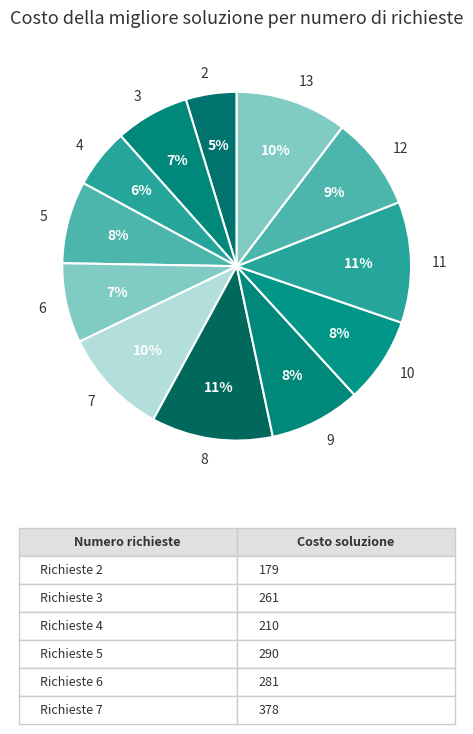

To the nearest percent, what is the difference between the 13 and 6 slice percentages?

3%